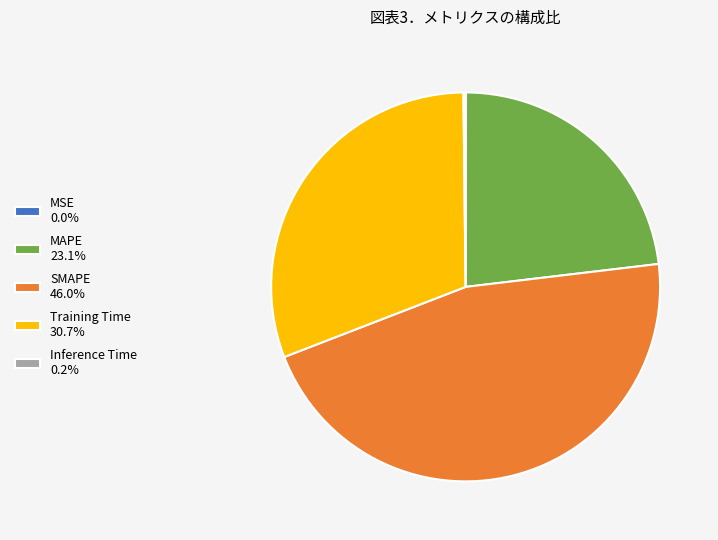

Approximately how many times larger is the value at MAPE 23.1% compared to Training Time 30.7%?

0.8